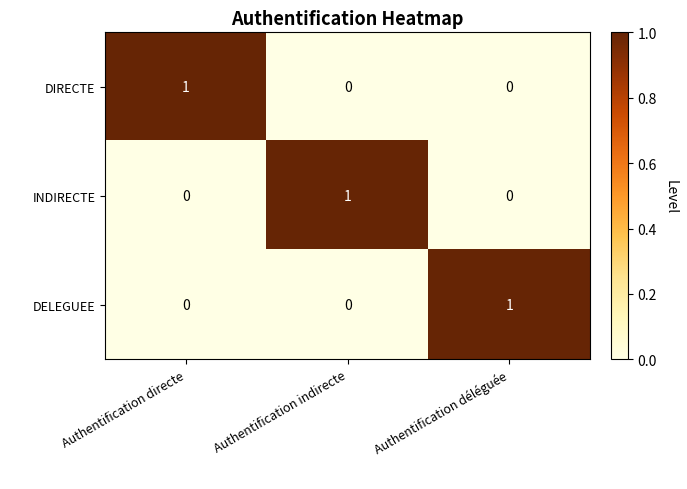

Which category has the highest value in the DIRECTE series?

Authentification directe